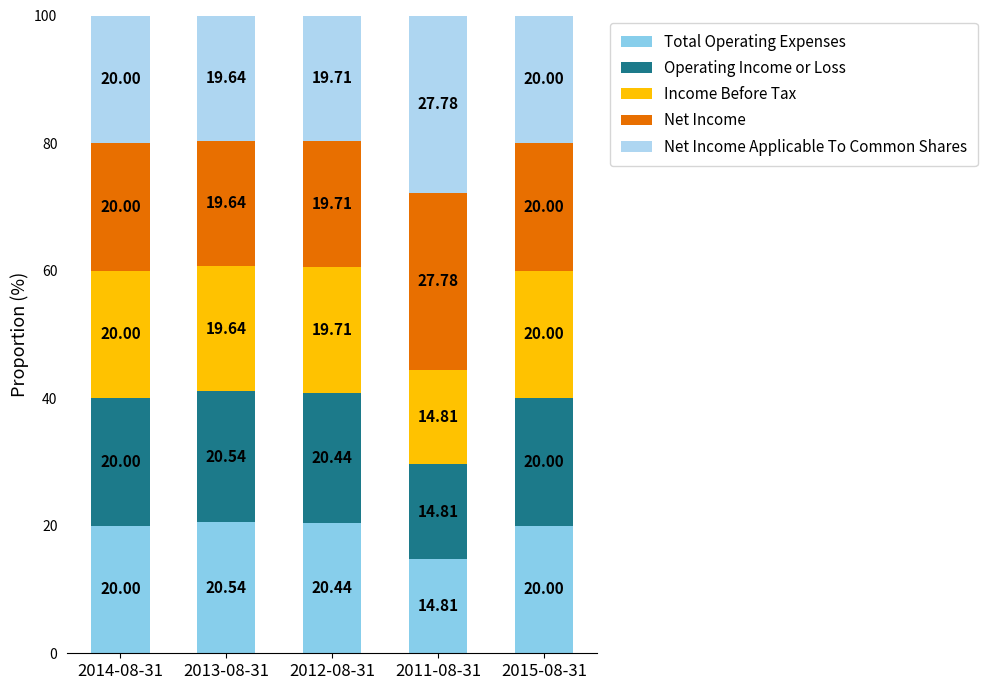

What is the difference between the maximum and minimum values in the Total Operating Expenses series?

5.7